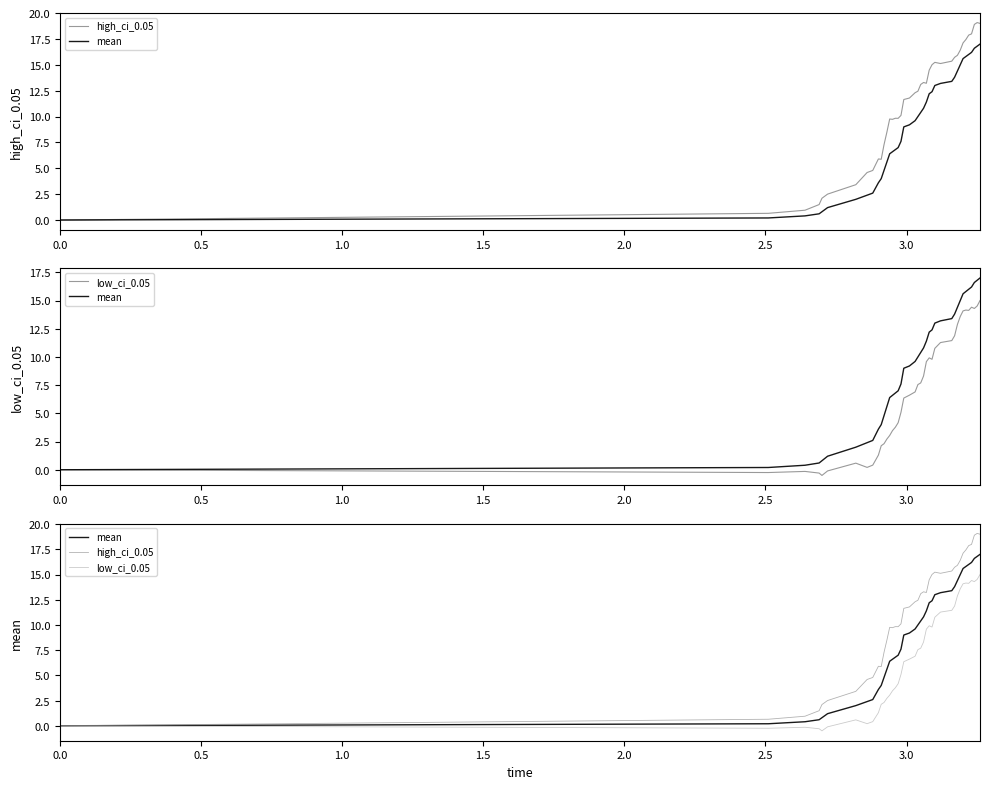

Reading left to right, list all the values displayed in this chart.

high_ci_0.05: 0.0	0.6	0.9	1.5	2.1	2.5	3.4	4.6	4.8	5.9	5.9	7.3	8.5	9.8	9.7	9.8	9.8	10.1	11.6	11.8	12.3	12.4	13.1	13.3	13.2	14.5	15.0	15.2	15.1	15.3	15.7	15.9	16.4	17.1	17.4	17.9	18.0	18.9	19.1	19.0
mean: 0.0	0.2	0.4	0.6	0.8	1.2	2.0	2.4	2.6	3.6	4.0	4.8	5.6	6.4	6.6	6.8	7.0	7.6	9.0	9.2	9.6	10.0	10.4	10.8	11.4	12.2	12.4	13.0	13.2	13.4	13.8	14.4	15.0	15.6	15.8	16.0	16.2	16.6	16.8	17.0
low_ci_0.05: 0.0	-0.2	-0.1	-0.3	-0.5	-0.1	0.6	0.2	0.4	1.3	2.1	2.3	2.7	3.0	3.5	3.8	4.2	5.1	6.4	6.6	6.9	7.6	7.7	8.3	9.6	9.9	9.8	10.8	11.3	11.5	11.9	12.9	13.6	14.1	14.2	14.1	14.4	14.3	14.5	15.0